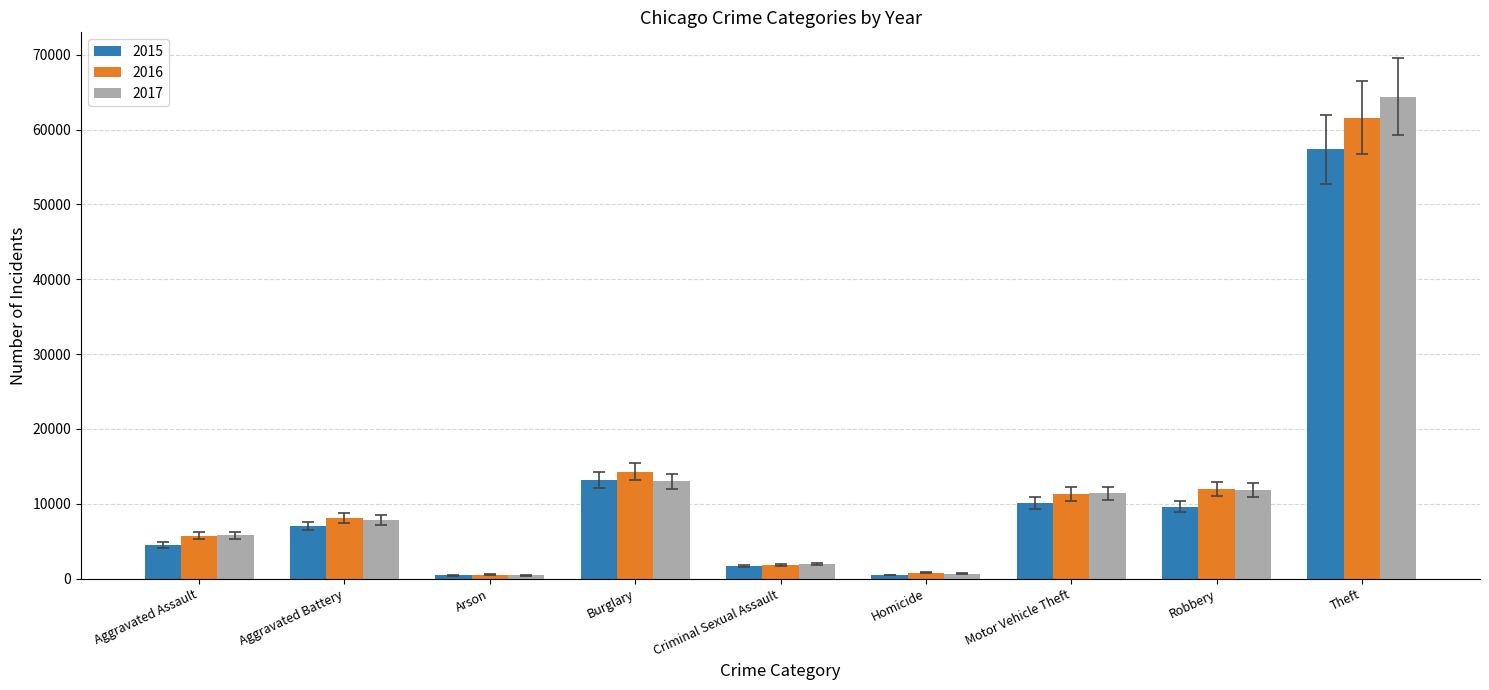

What is the difference between the 2017 values at Motor Vehicle Theft and Arson?

10936